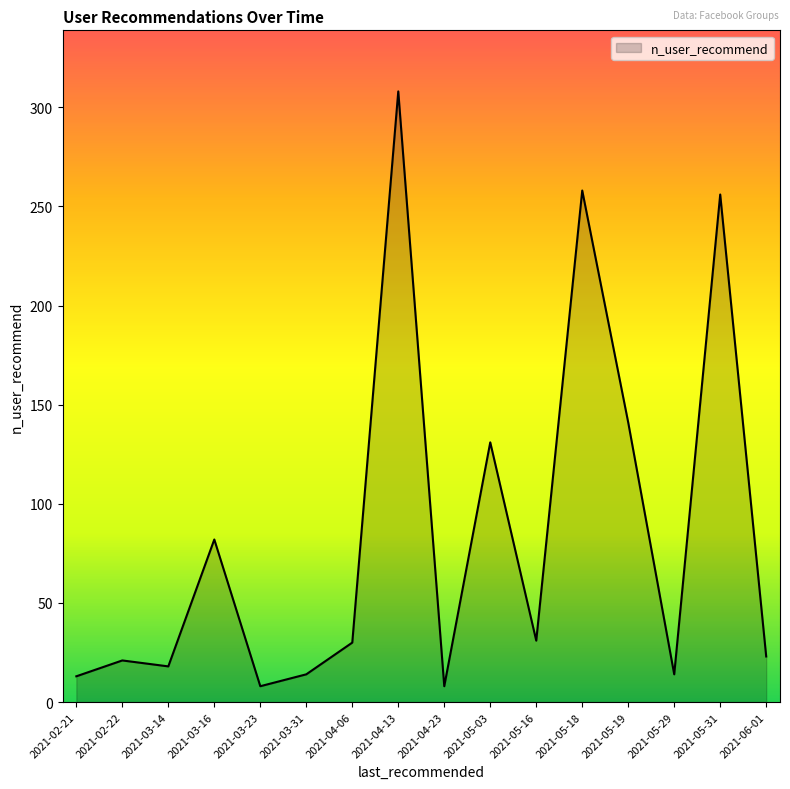

Is it true that the value at 2021-04-23 is 8?

True